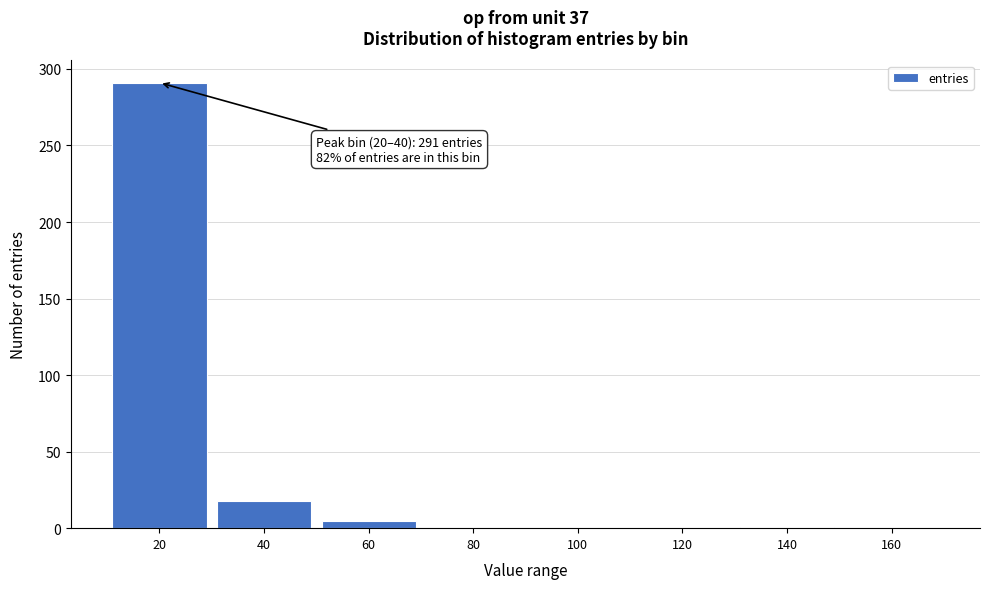

The chart shows a value of 1 at 140. True or false?

True